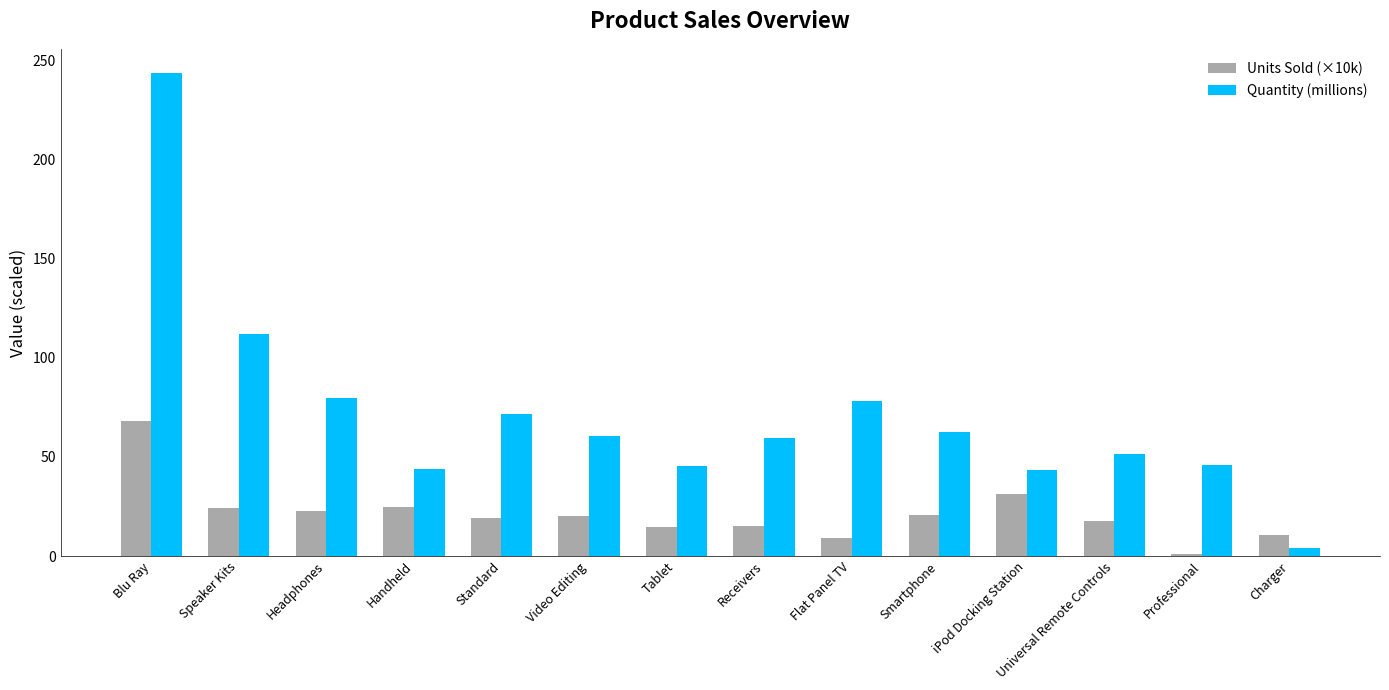

At which category does the chart reach its minimum across all series?

Professional